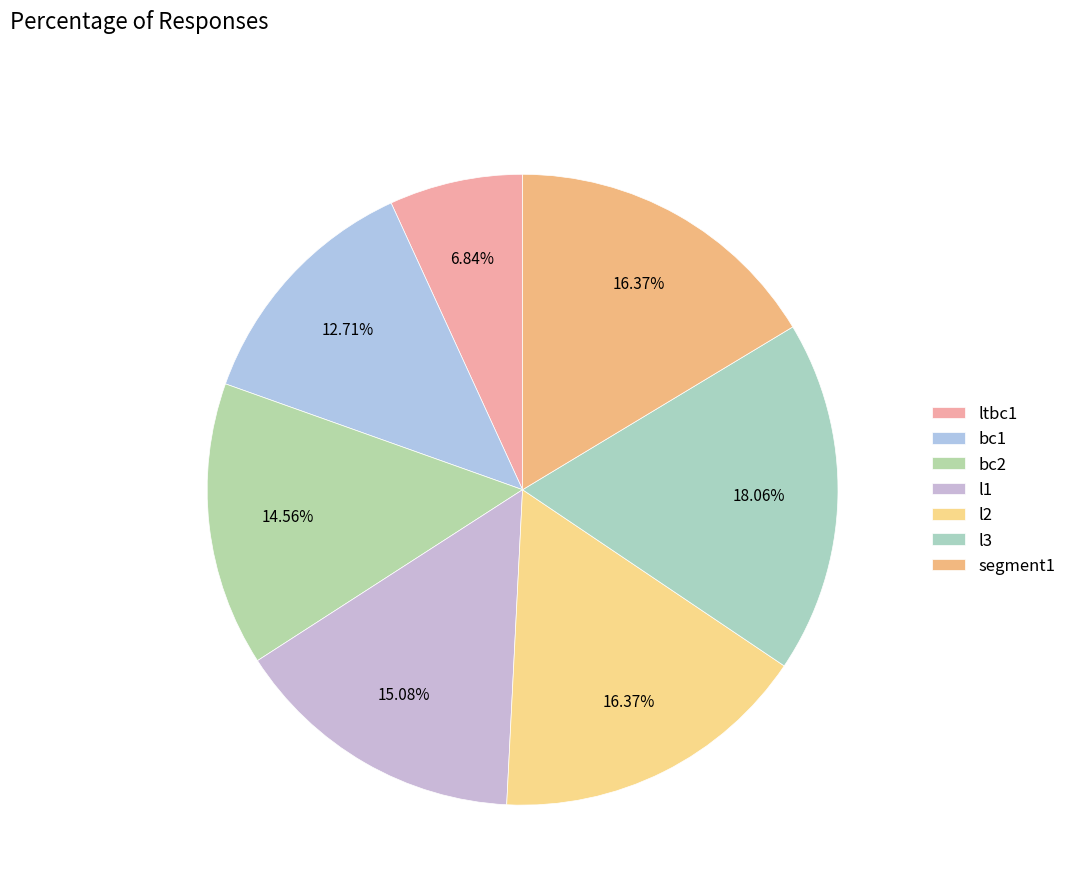

Does any single category account for the majority?

No